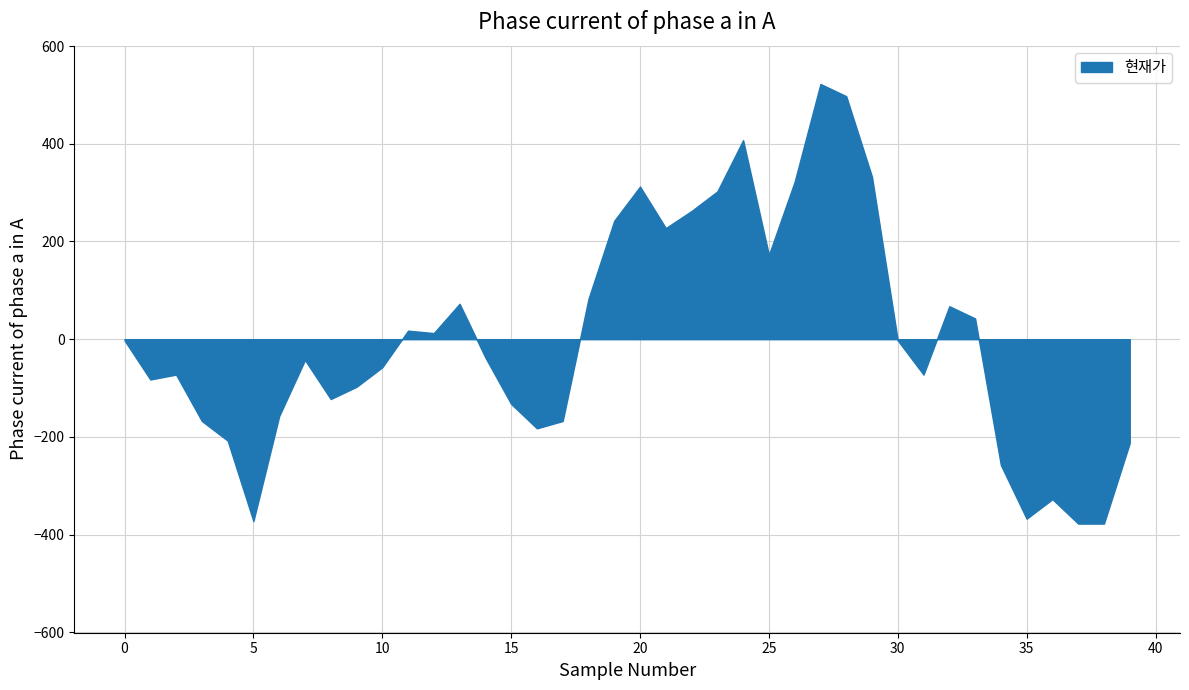

List the labels in order of value, smallest first.

37, 38, 5, 35, 36, 34, 39, 4, 16, 3, 17, 6, 15, 8, 9, 1, 2, 31, 10, 7, 14, 0, 30, 12, 11, 33, 32, 13, 18, 25, 21, 19, 22, 23, 20, 26, 29, 24, 28, 27